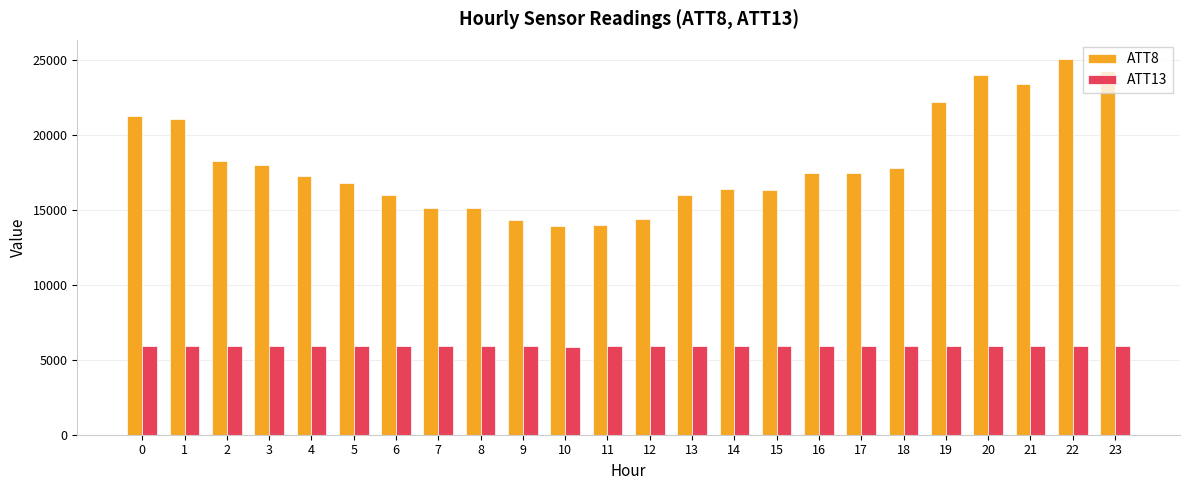

What is the sum of the ATT8 values at 5 and 19?

39000.0